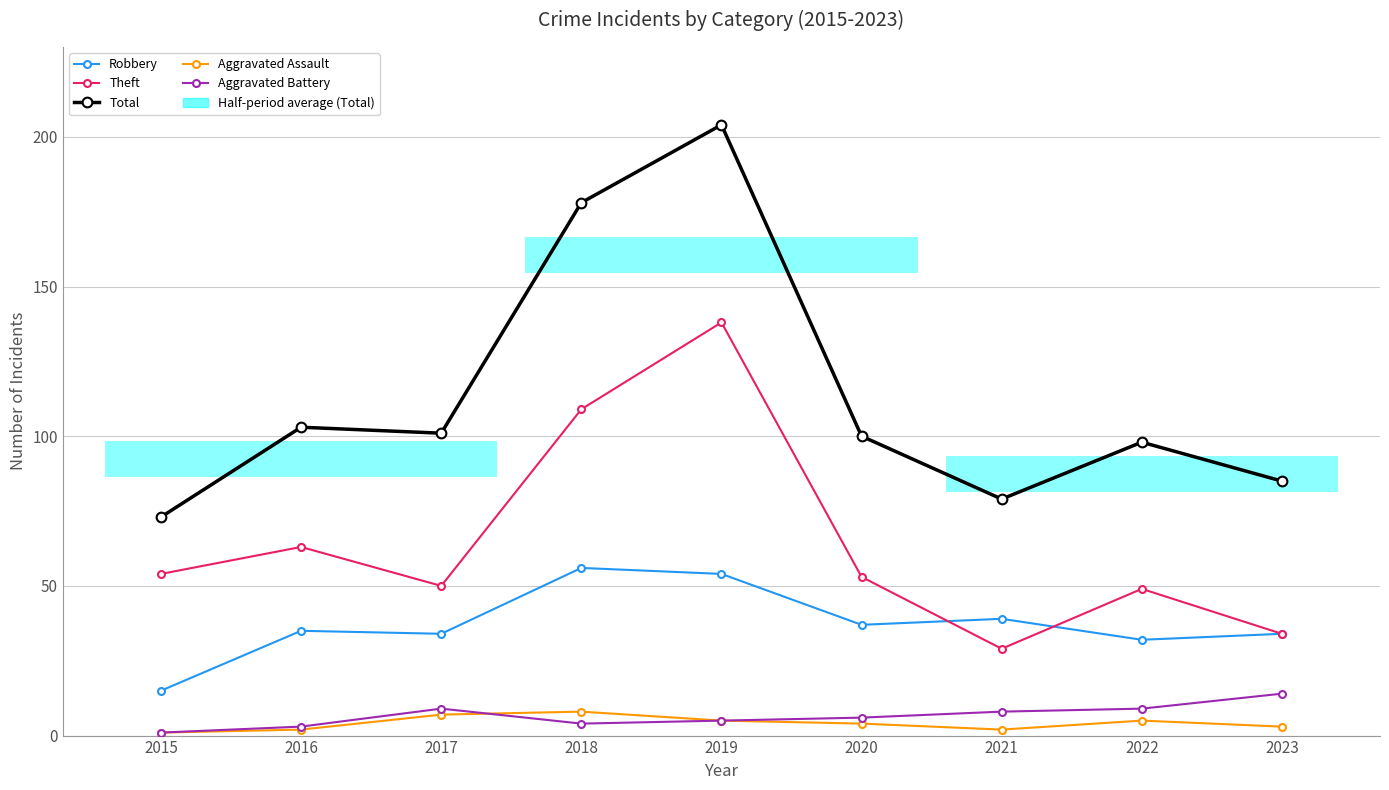

Are the bars horizontal?

Yes